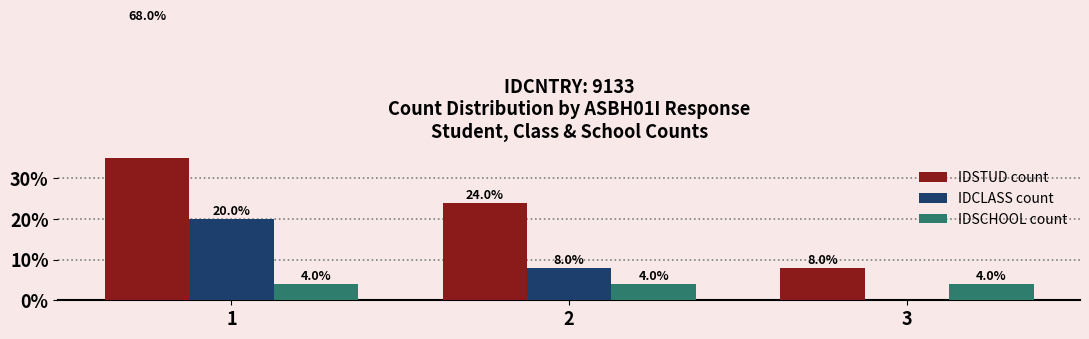

Where is IDCLASS count nearest to the value 10?

2